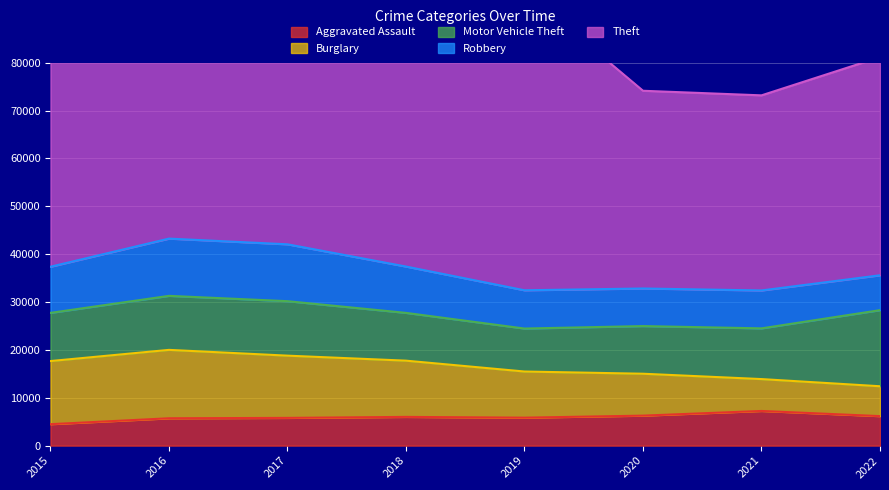

True or false: Aggravated Assault and Theft intersect in this chart.

False